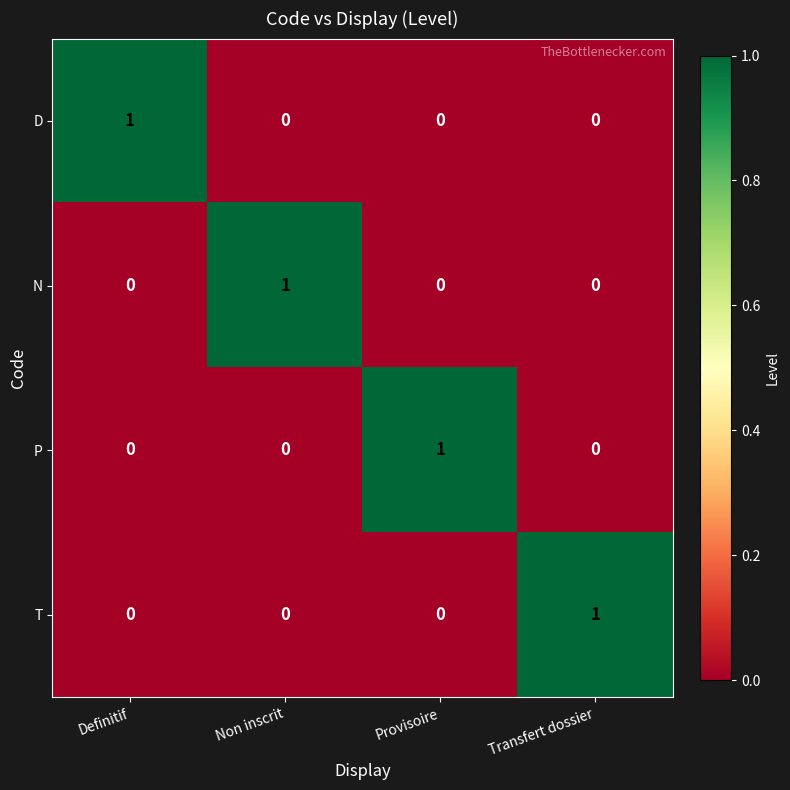

At how many categories does at least one series exceed 0?

4